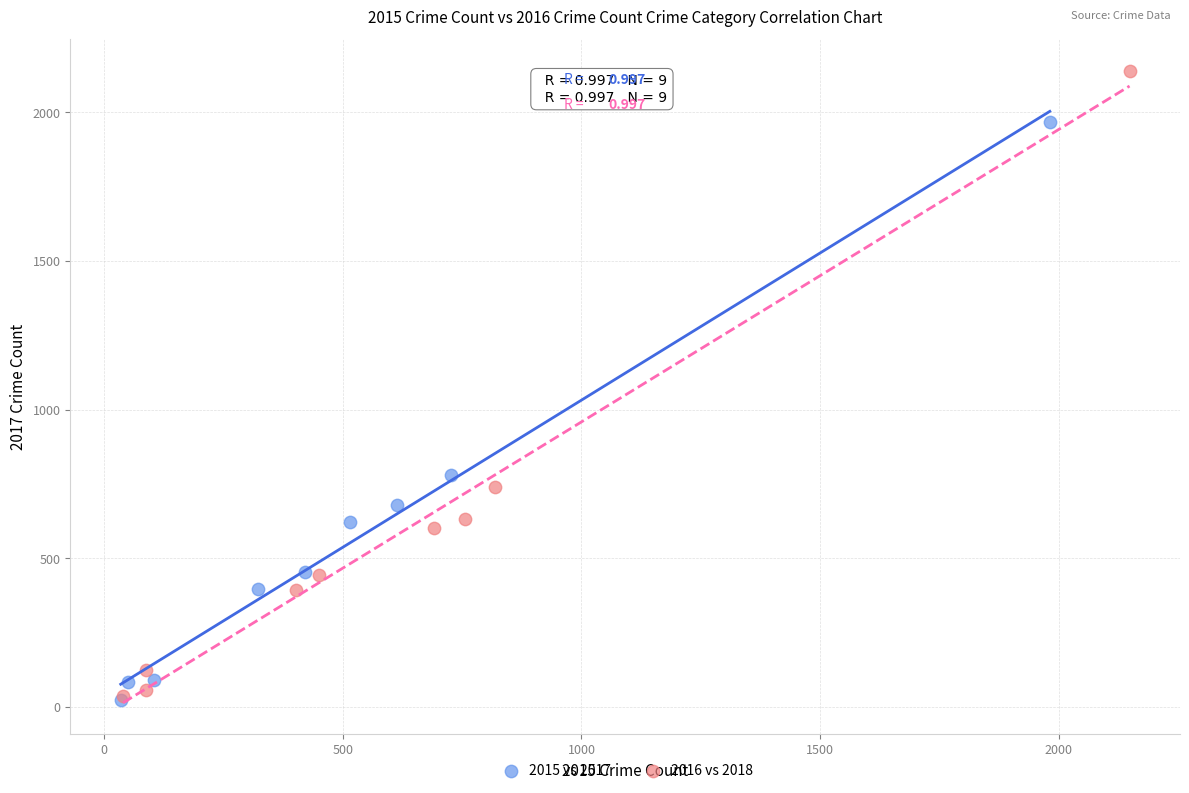

Which series has the largest Y range (max minus min)?

2016 vs 2018